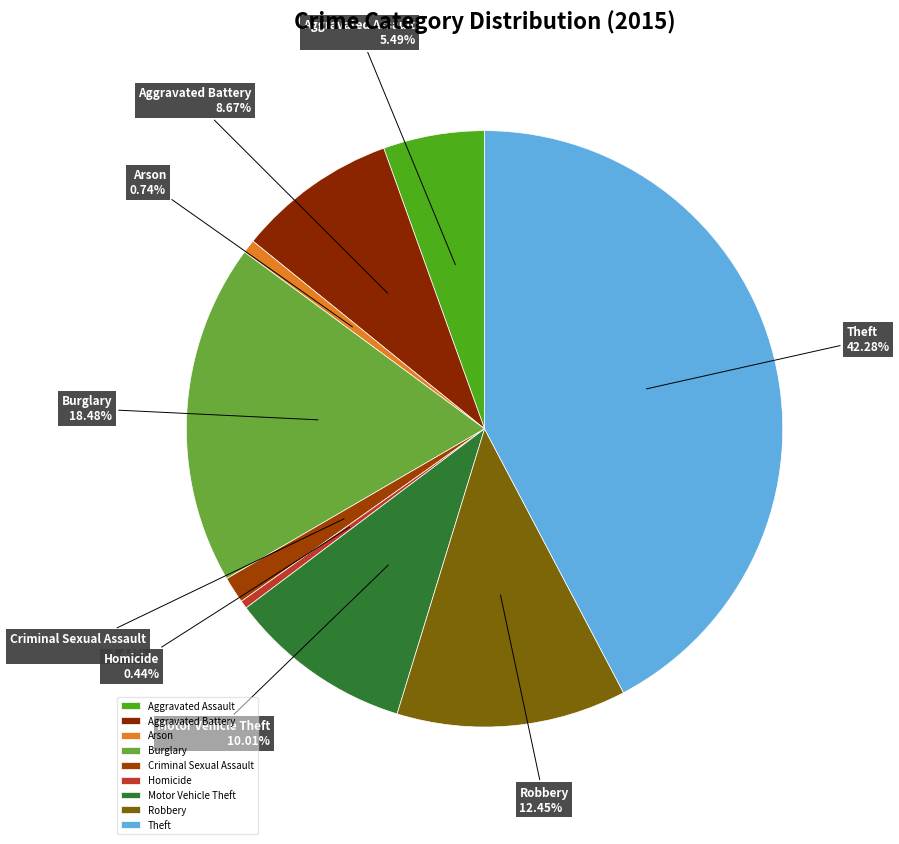

Which slice is the largest?

Theft